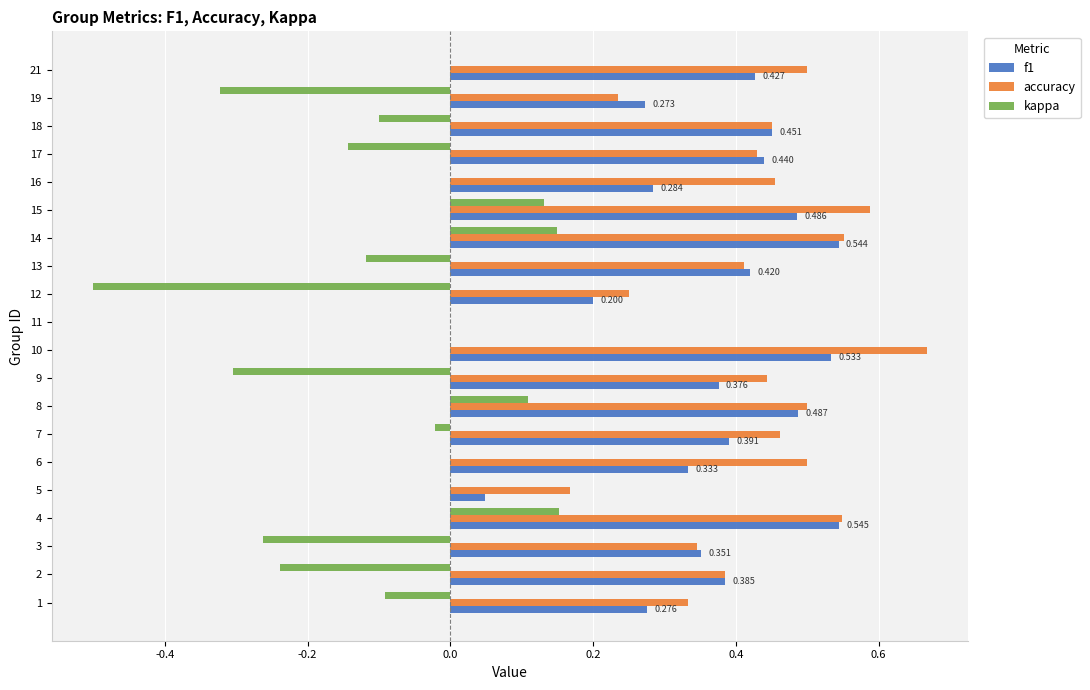

True or false: f1 has a value of 0.2 at 7.

False